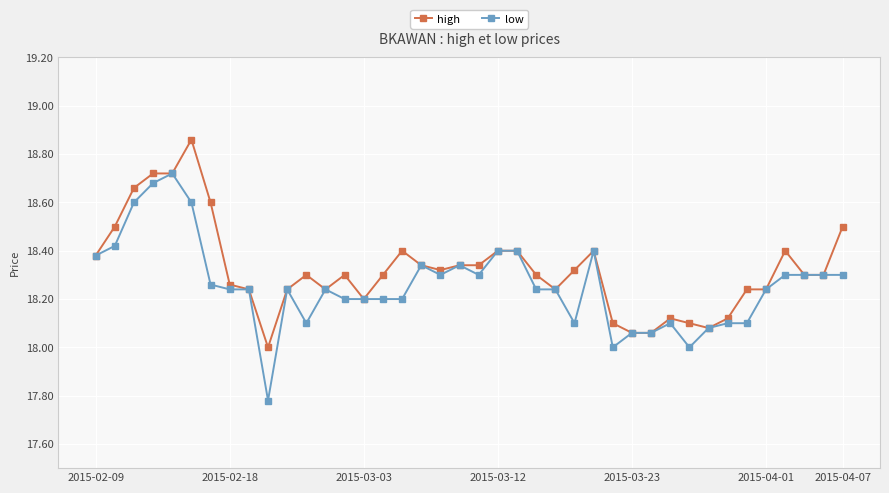

Which series has the largest range (max minus min)?

low